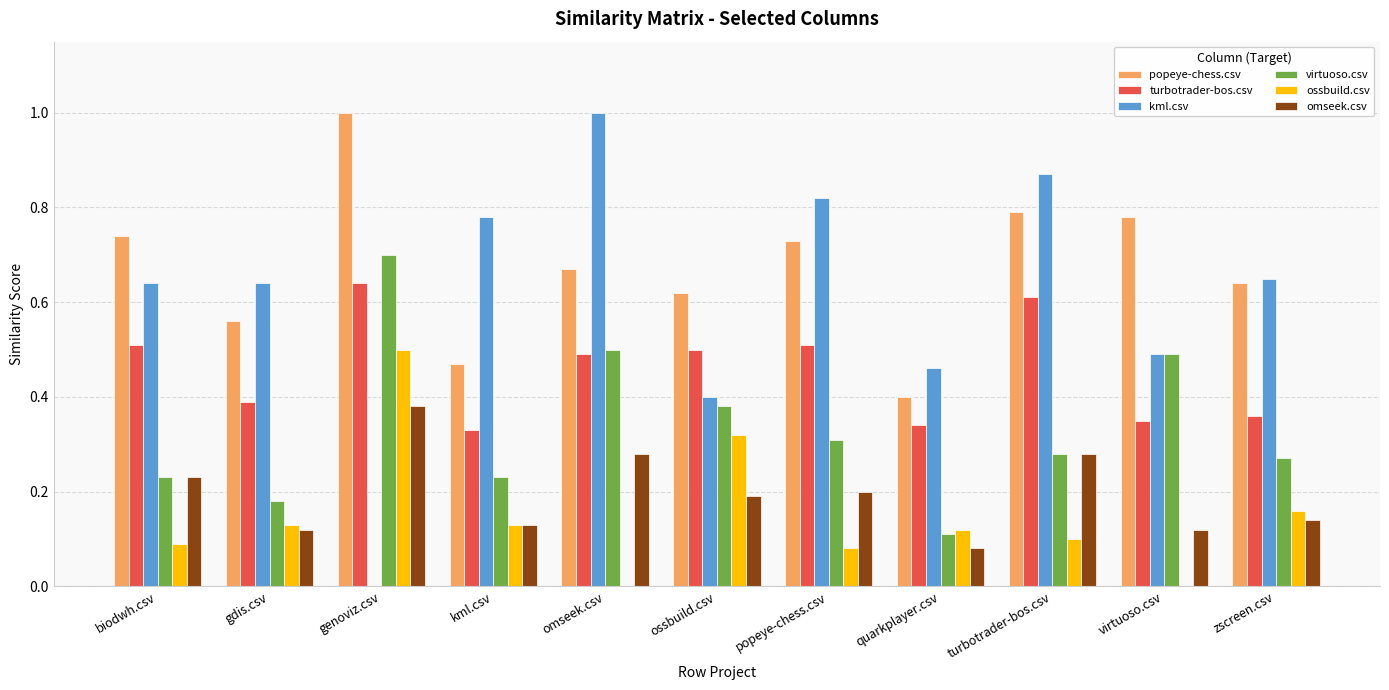

Which series has the largest total across all categories?

popeye-chess.csv